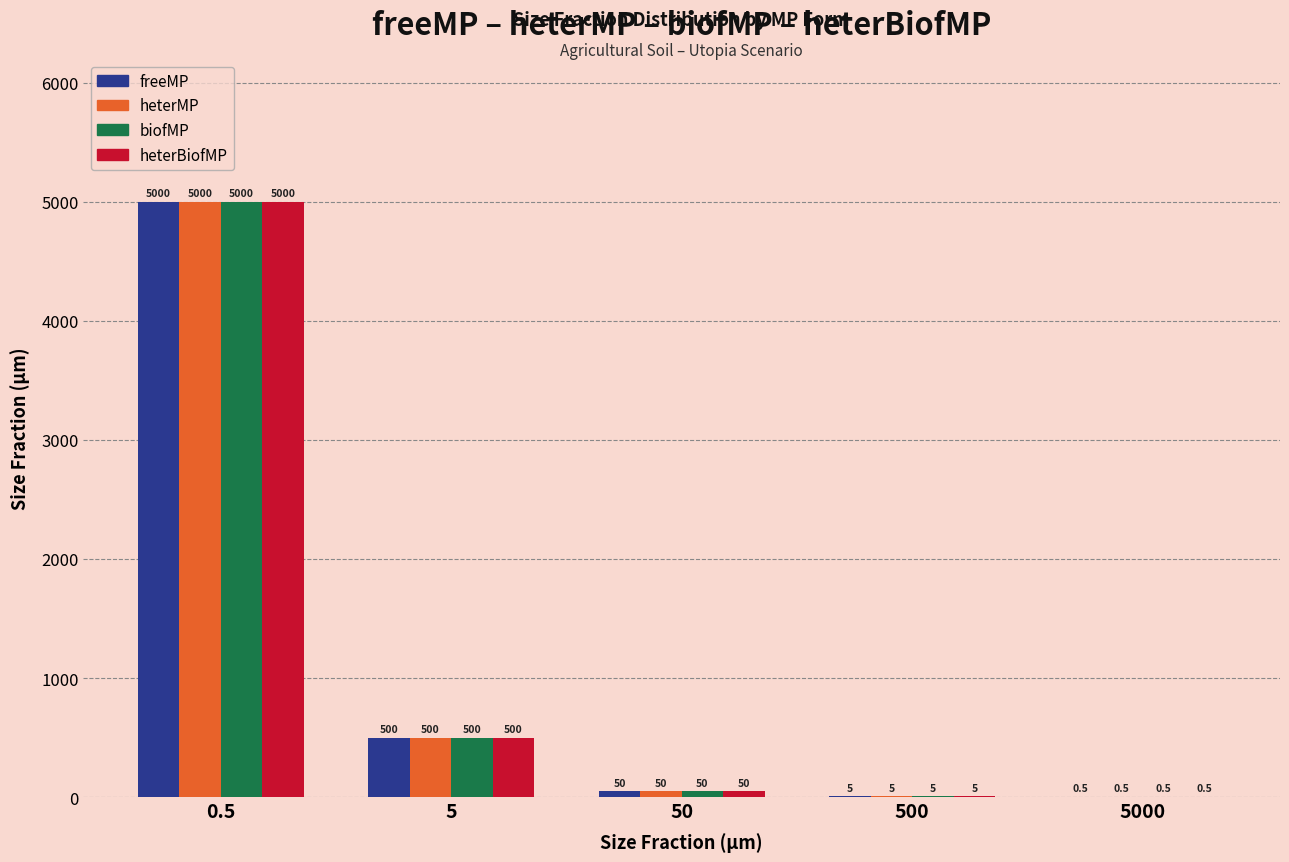

True or false: heterBiofMP has a value of 863.9 at 5.

False